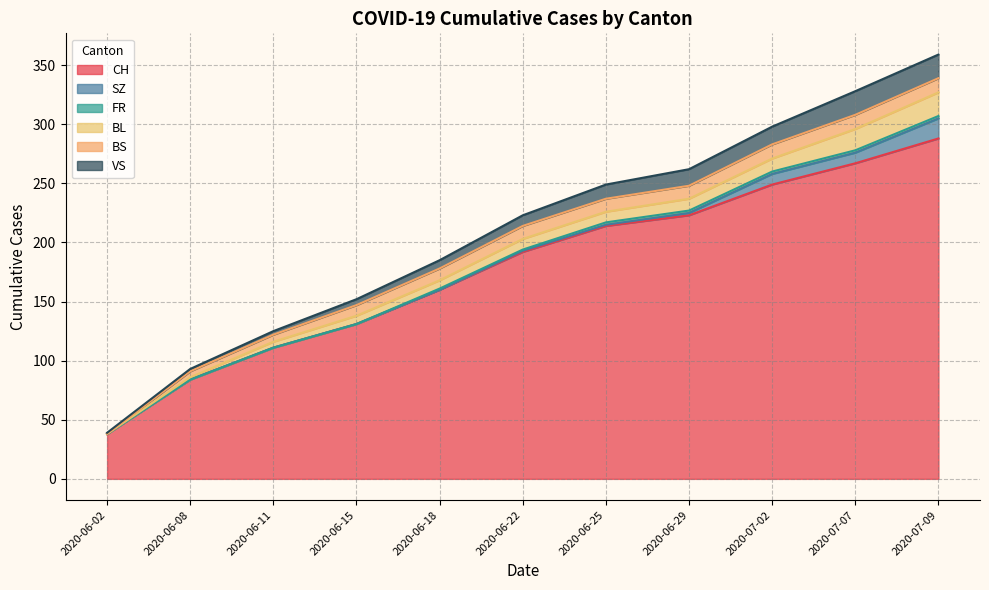

Rank the categories by CH value from highest to lowest.

2020-07-09, 2020-07-07, 2020-07-02, 2020-06-29, 2020-06-25, 2020-06-22, 2020-06-18, 2020-06-15, 2020-06-11, 2020-06-08, 2020-06-02